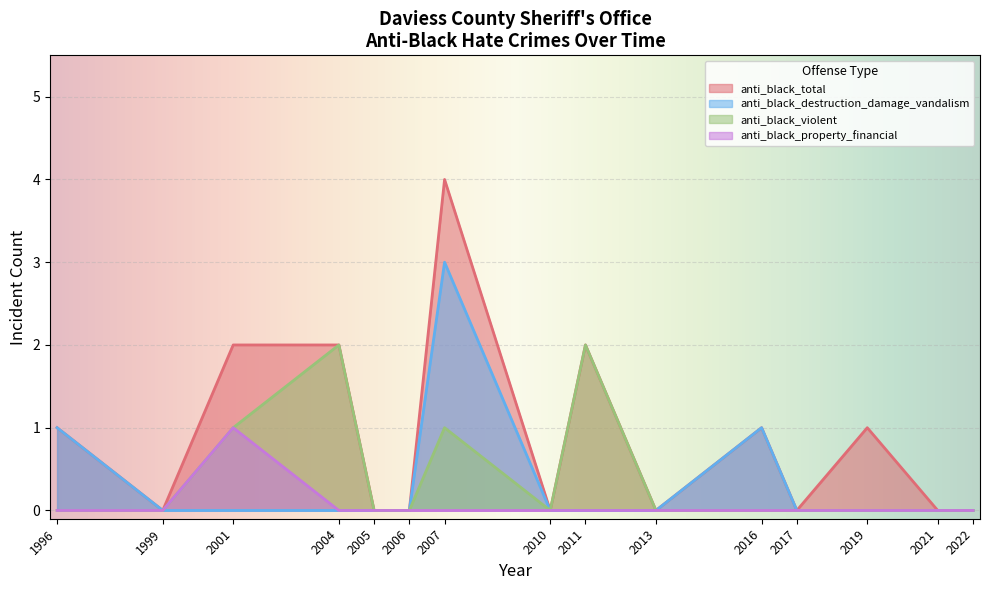

How many lines are shown in the chart?

4